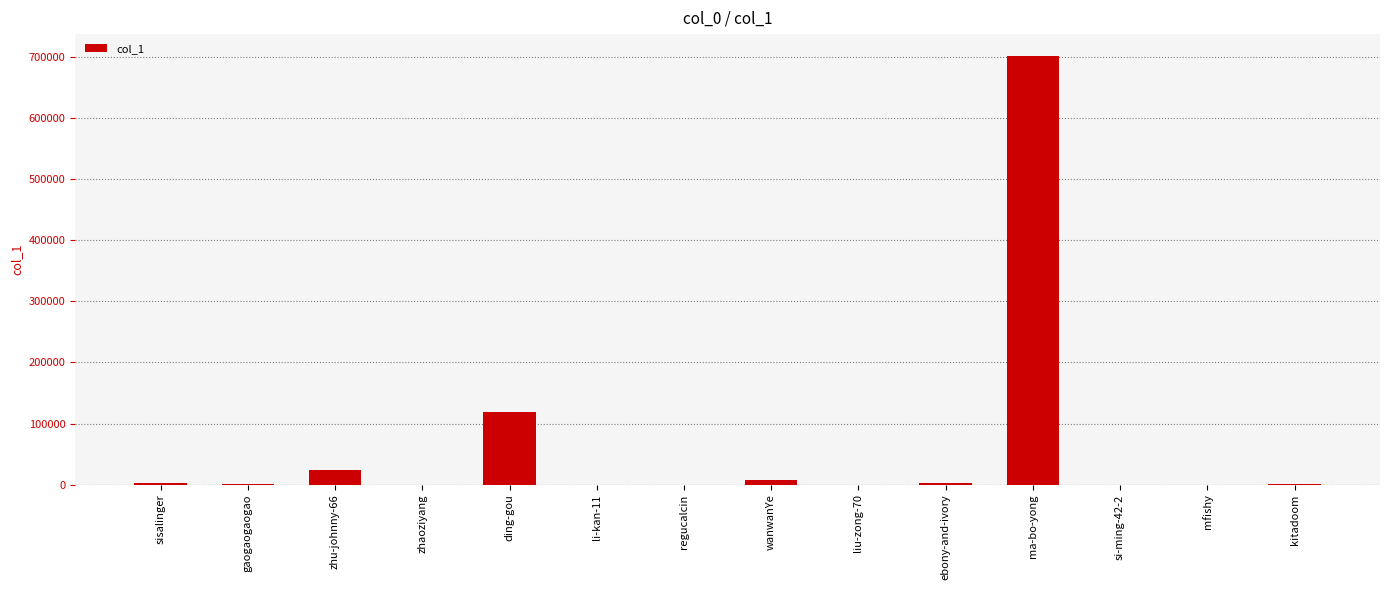

Which label corresponds to the largest value in the chart?

ma-bo-yong